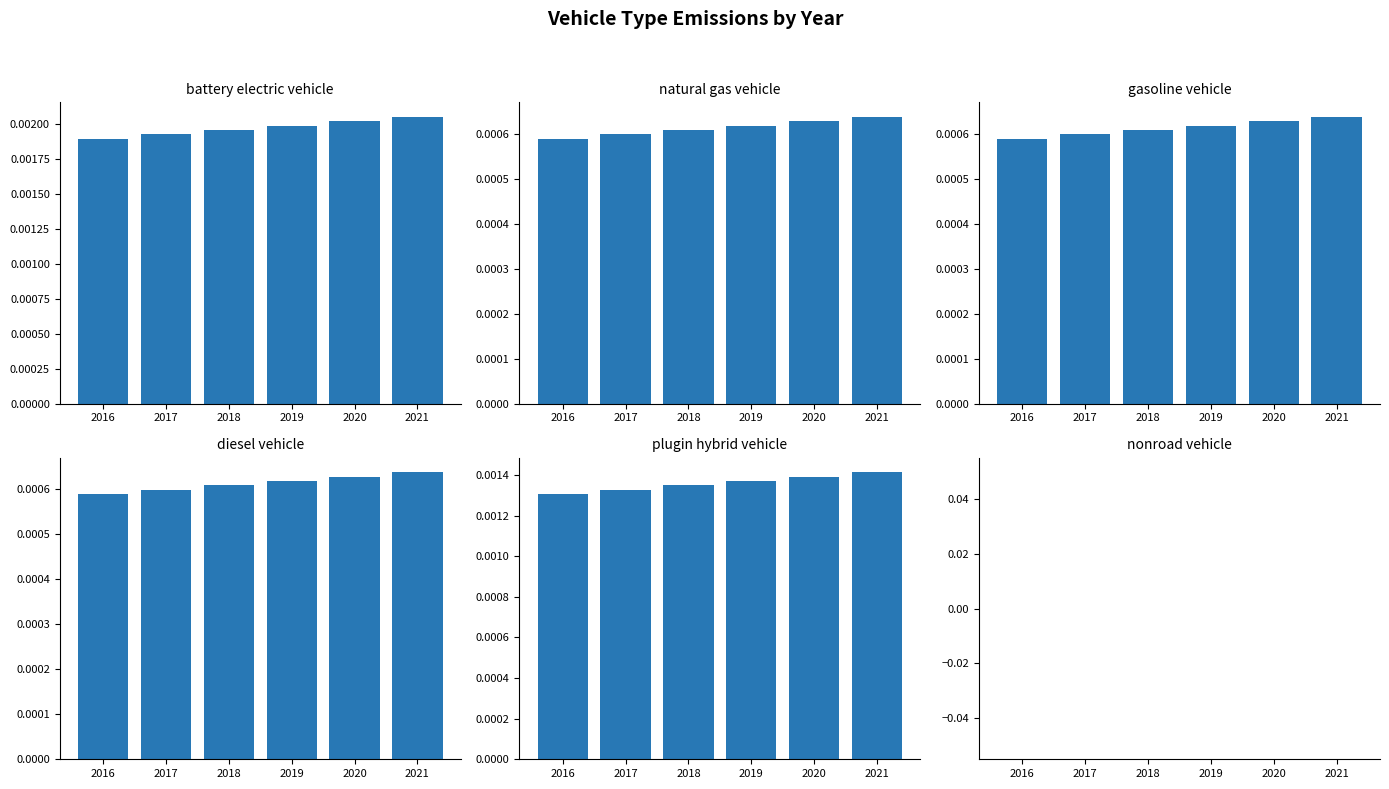

How many natural gas vehicle values are between 0 and 1?

6